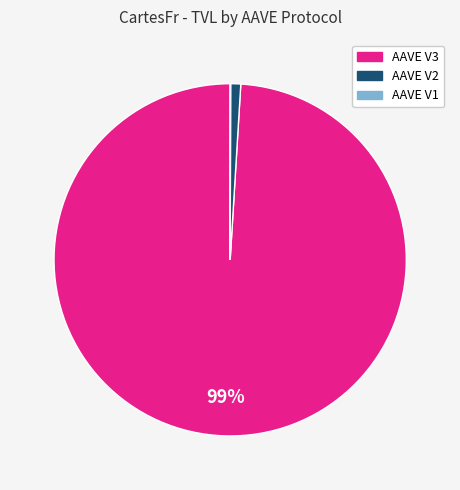

Is it true that AAVE V2 is 1% of the pie?

True